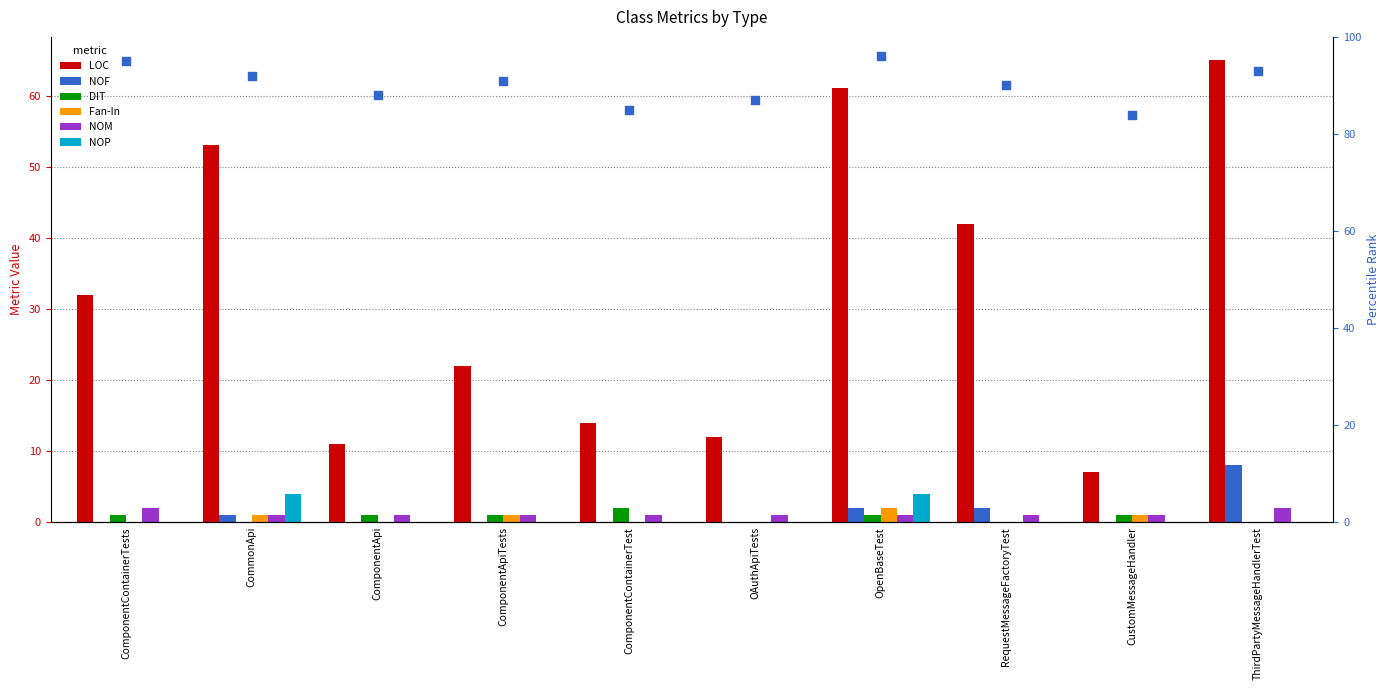

What are all the series names shown in the legend?

LOC, NOF, DIT, Fan-In, NOM, NOP